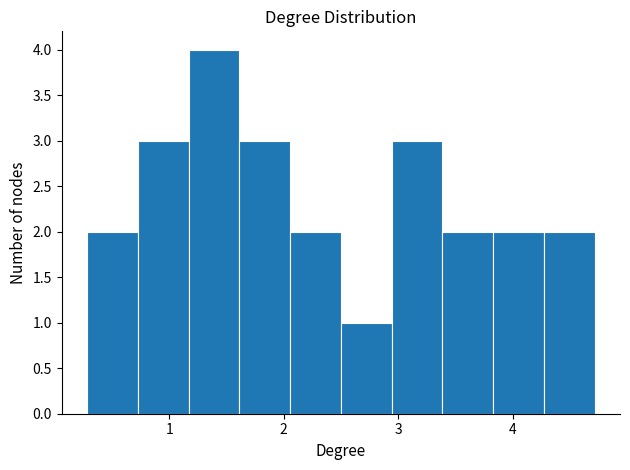

Reading left to right, list every bar in this chart as the range it spans on the x-axis followed by its height. Neither the bar edges nor the heights are printed on the chart, so give them approximately, as read against the axes.

0.3 to 0.7: 2
0.7 to 1.2: 3
1.2 to 1.6: 4
1.6 to 2.1: 3
2.1 to 2.5: 2
2.5 to 2.9: 1
2.9 to 3.4: 3
3.4 to 3.8: 2
3.8 to 4.3: 2
4.3 to 4.7: 2